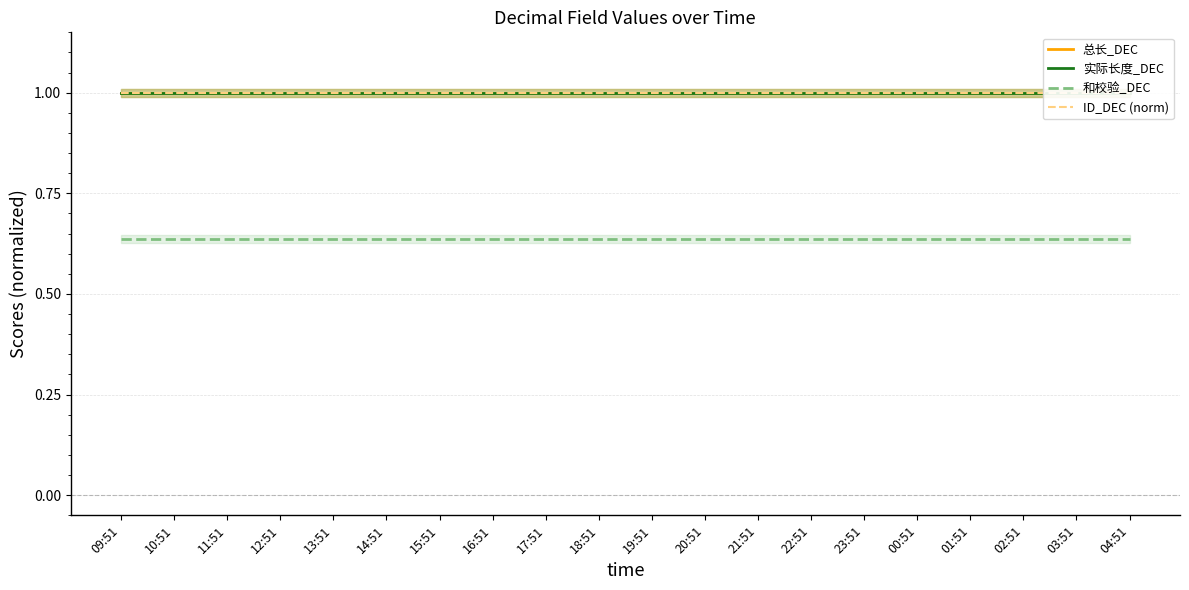

Between 17:51 and 21:51, which series saw the biggest shift?

总长_DEC